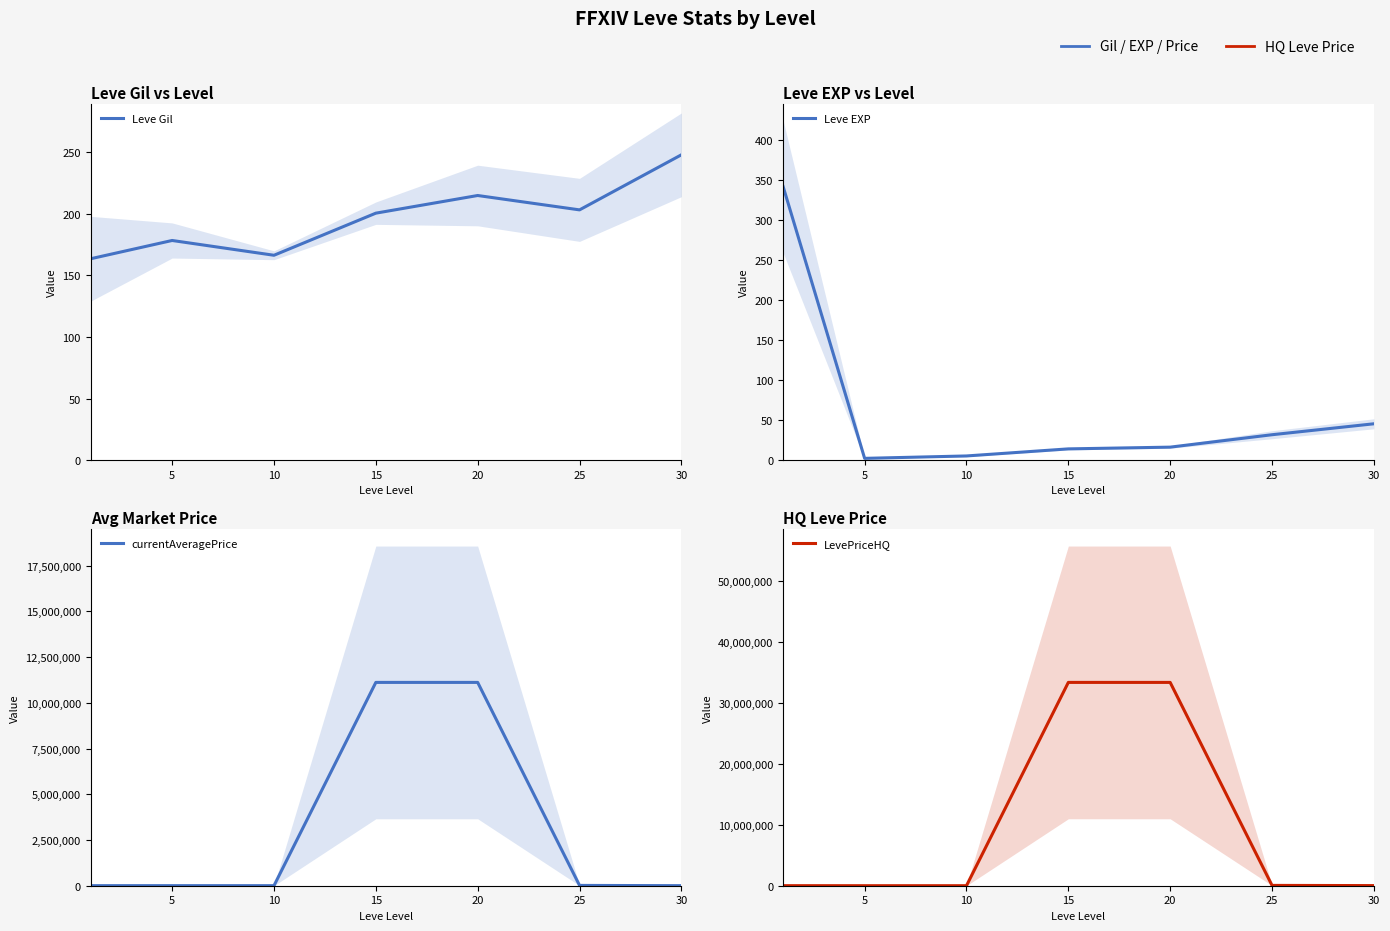

At which label is Leve EXP closest to 171?

30